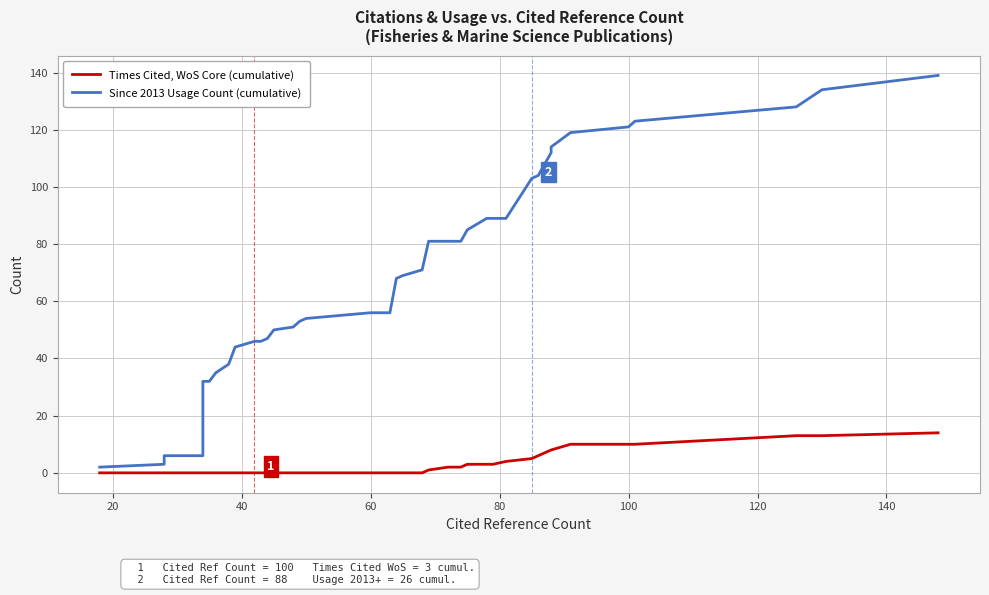

True or false: Since 2013 Usage Count (cumulative) and Times Cited, WoS Core (cumulative) cross at least once.

False